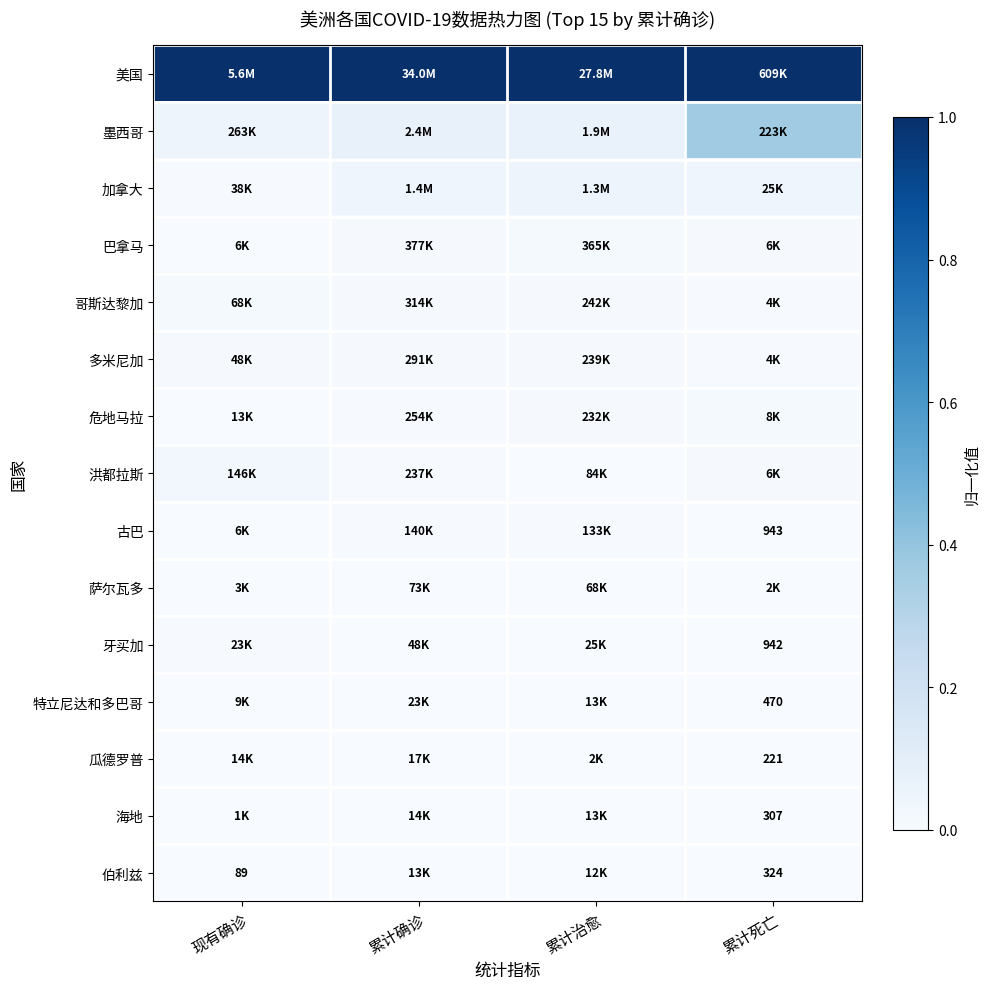

Which series has the widest spread of values?

墨西哥